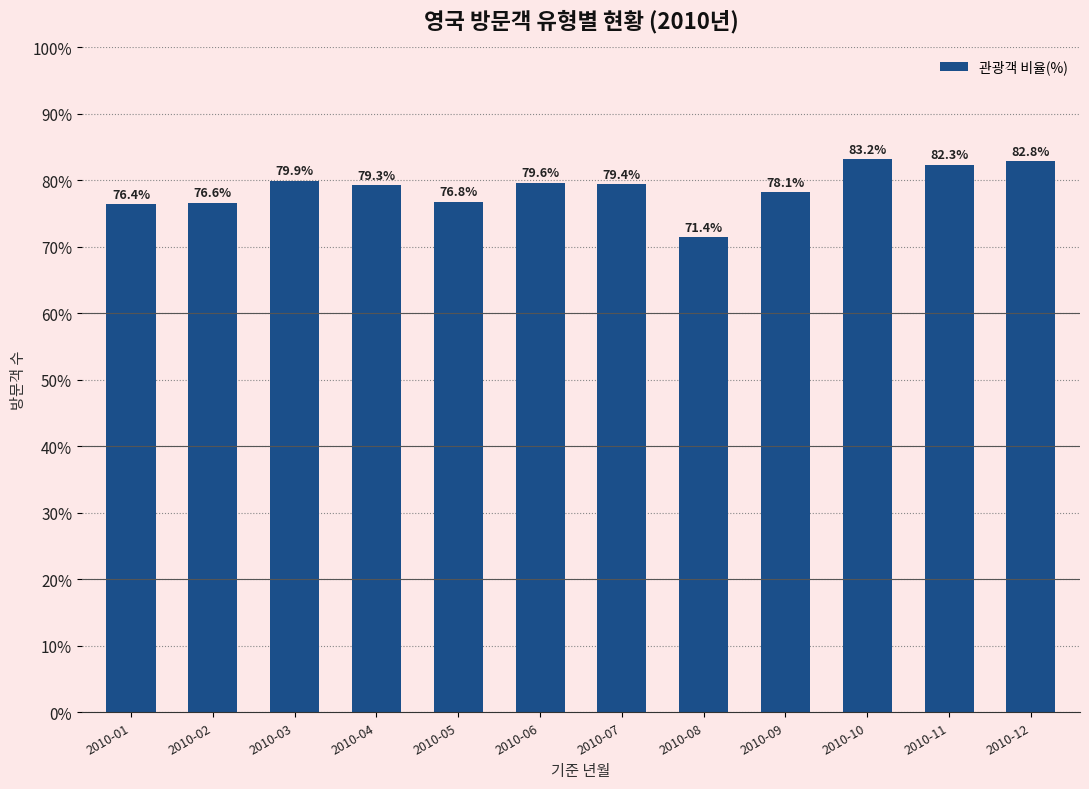

Which category has the lowest value across all series?

2010-08